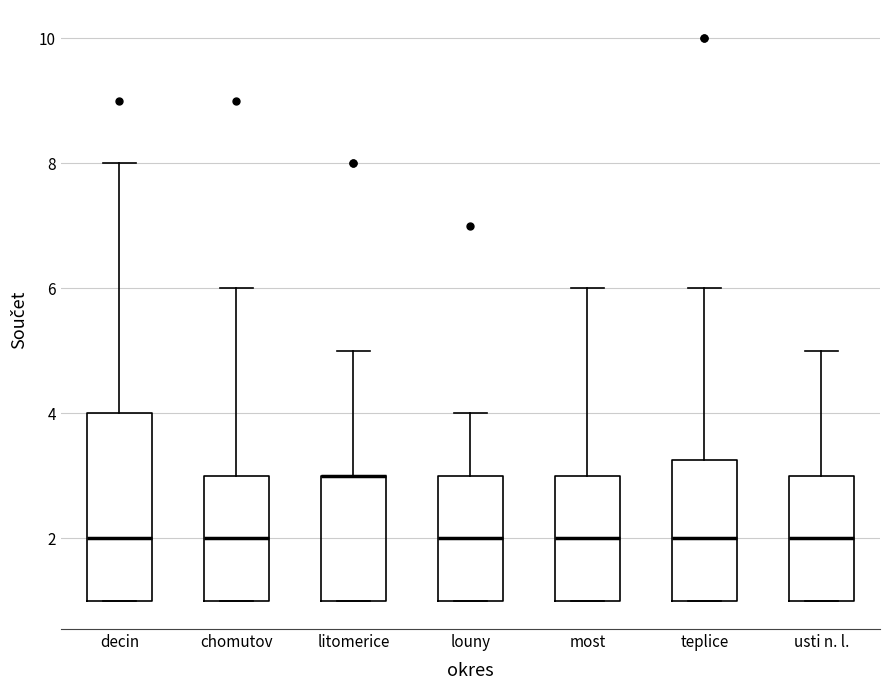

Reading left to right, transcribe this box plot: for each box, give where its median line is, the range the box spans, and where its two whiskers end, as read against the y-axis. The values are not printed on the chart, so give them approximately, as read against the axis.

decin: median 2.0, box 1.0 to 4.0, whiskers 1.0 to 8.0
chomutov: median 2.0, box 1.0 to 3.0, whiskers 1.0 to 6.0
litomerice: median 3.0 (drawn on the box's upper edge), box 1.0 to 3.0, whiskers 1.0 to 5.0
louny: median 2.0, box 1.0 to 3.0, whiskers 1.0 to 4.0
most: median 2.0, box 1.0 to 3.0, whiskers 1.0 to 6.0
teplice: median 2.0, box 1.0 to 3.2, whiskers 1.0 to 6.0
usti n. l.: median 2.0, box 1.0 to 3.0, whiskers 1.0 to 5.0